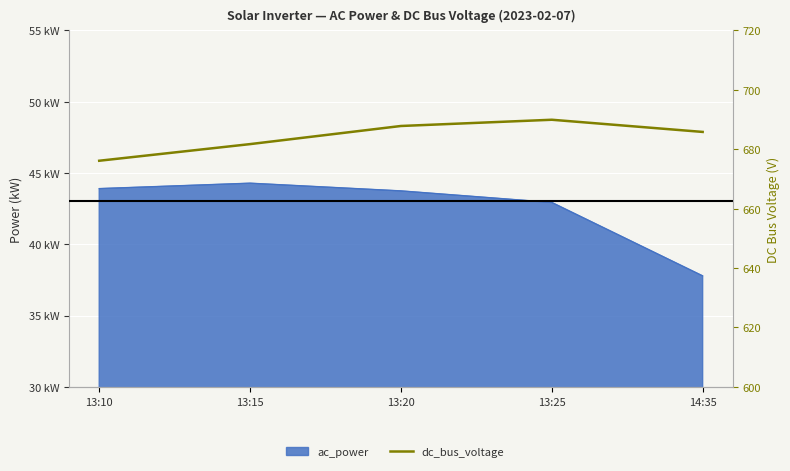

Reading left to right, extract all data points from this chart.

13:10=676.1	13:15=681.7	13:20=687.8	13:25=689.9	14:35=685.8